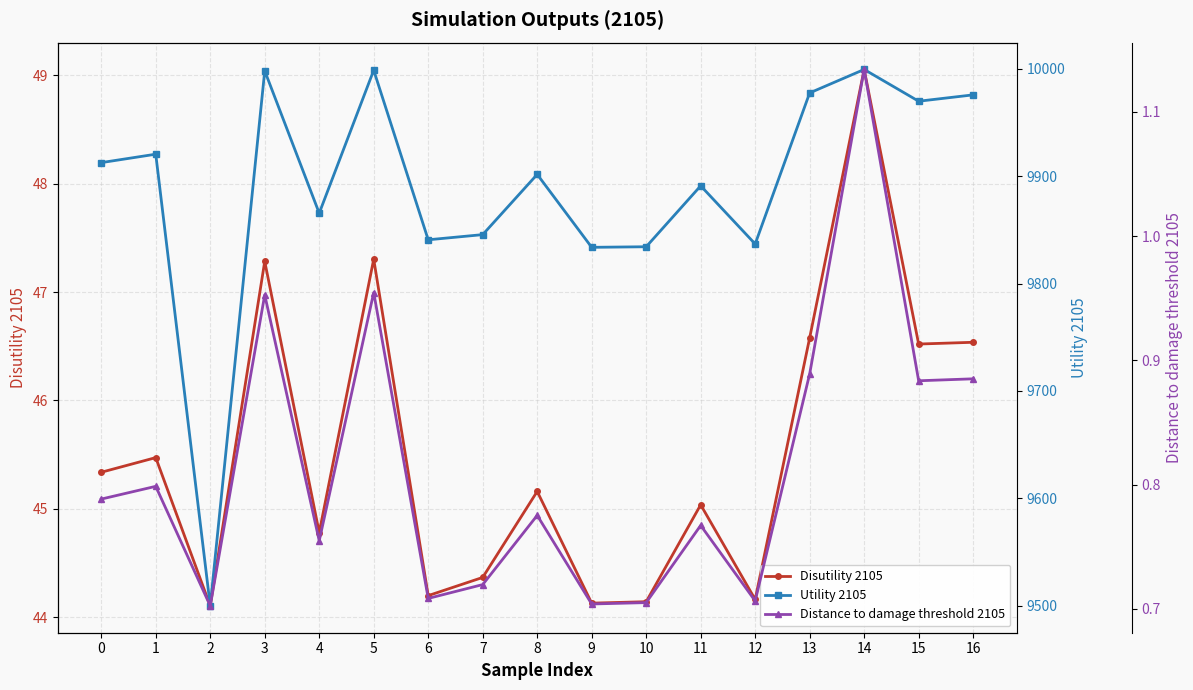

How many lines are shown in the chart?

3